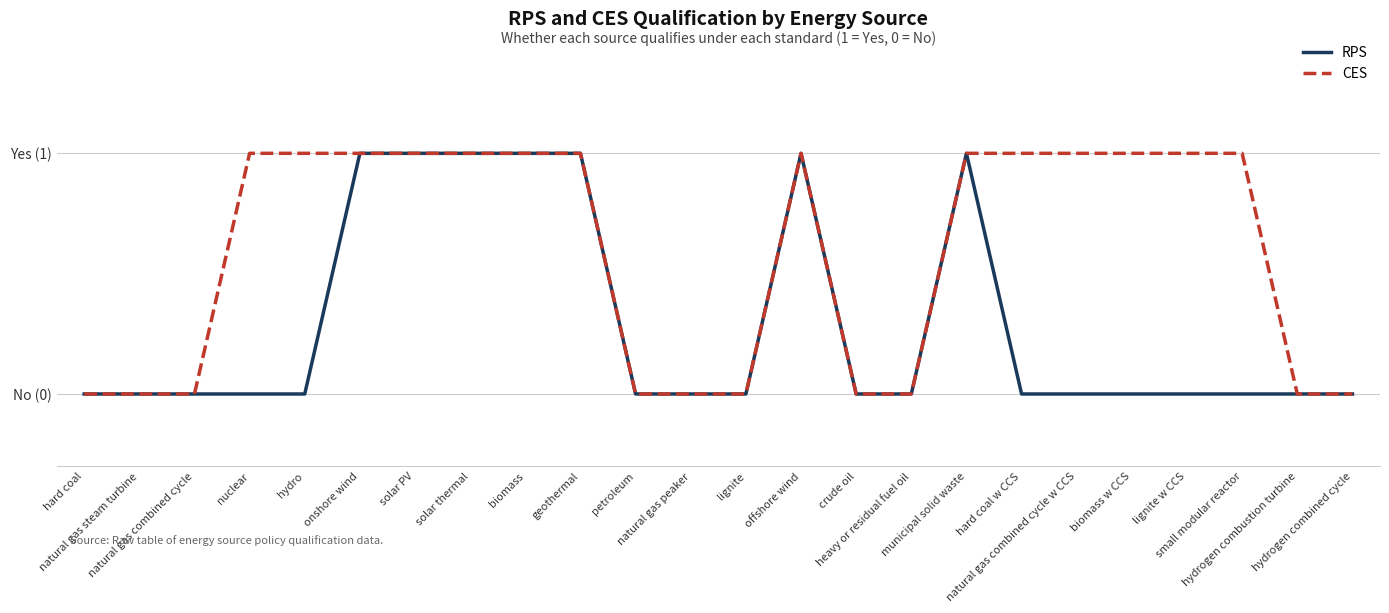

Is this an area chart (filled region under the line)?

No